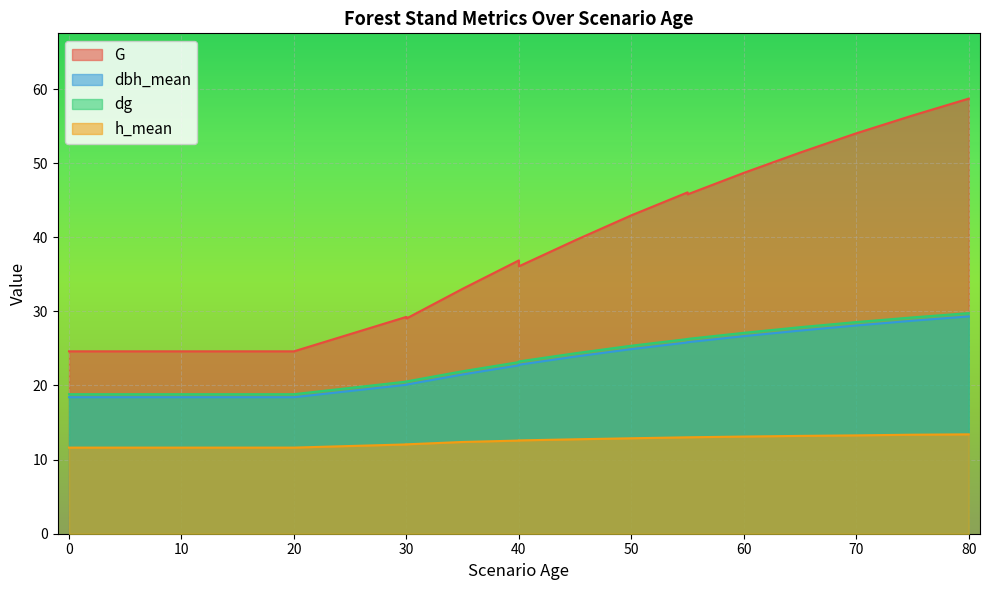

At which label does h_mean first exceed 12?

30